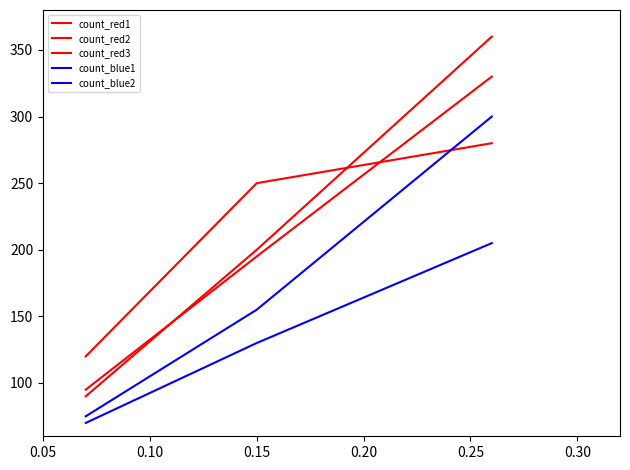

What is the difference between the maximum and minimum values in the count_red3 series?

160